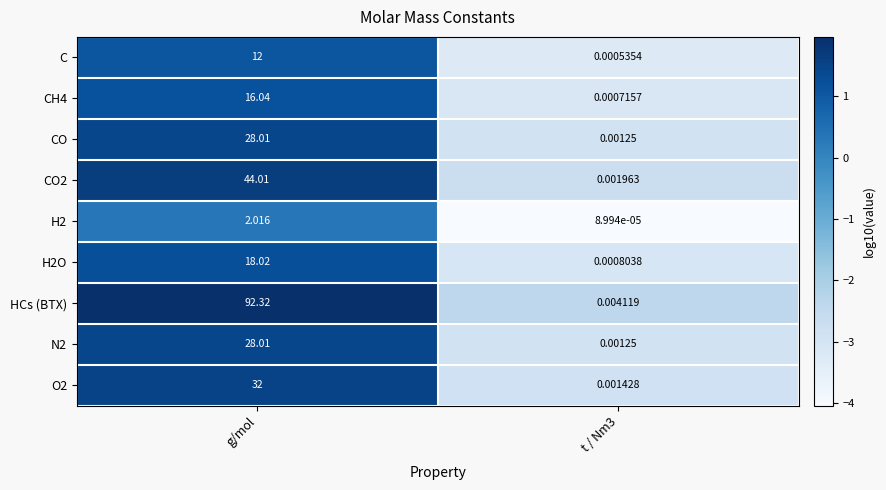

Which category has the highest value in the H2O series?

g/mol